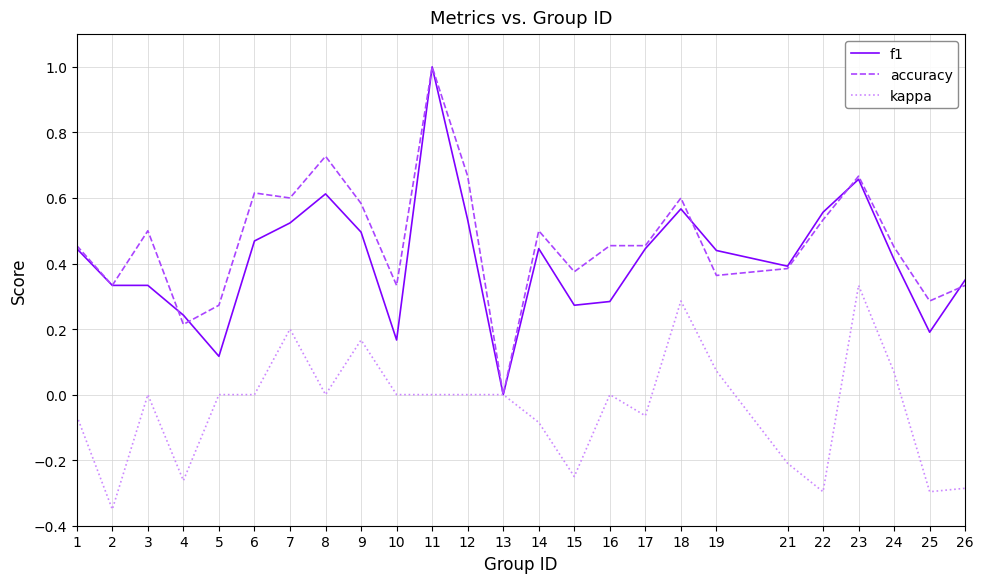

The f1 series shows 0.1 at 16. True or false?

False